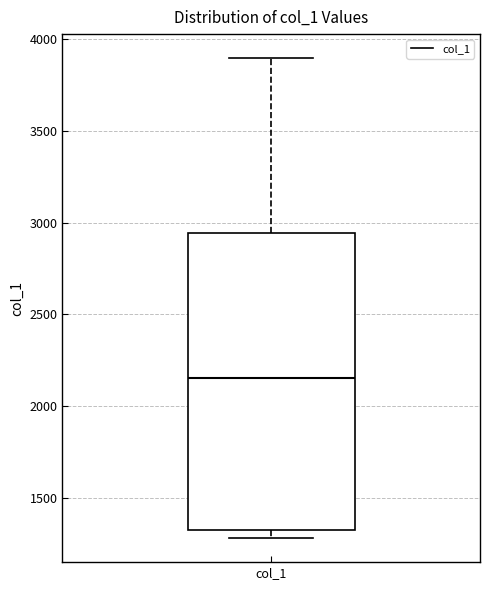

Transcribe this box plot: give where the median line is, the range the box spans, and where the two whiskers end, as read against the y-axis. The values are not printed on the chart, so give them approximately, as read against the axis.

median 2150, box 1300 to 2950, whiskers 1300 (just below the box's lower edge) to 3900